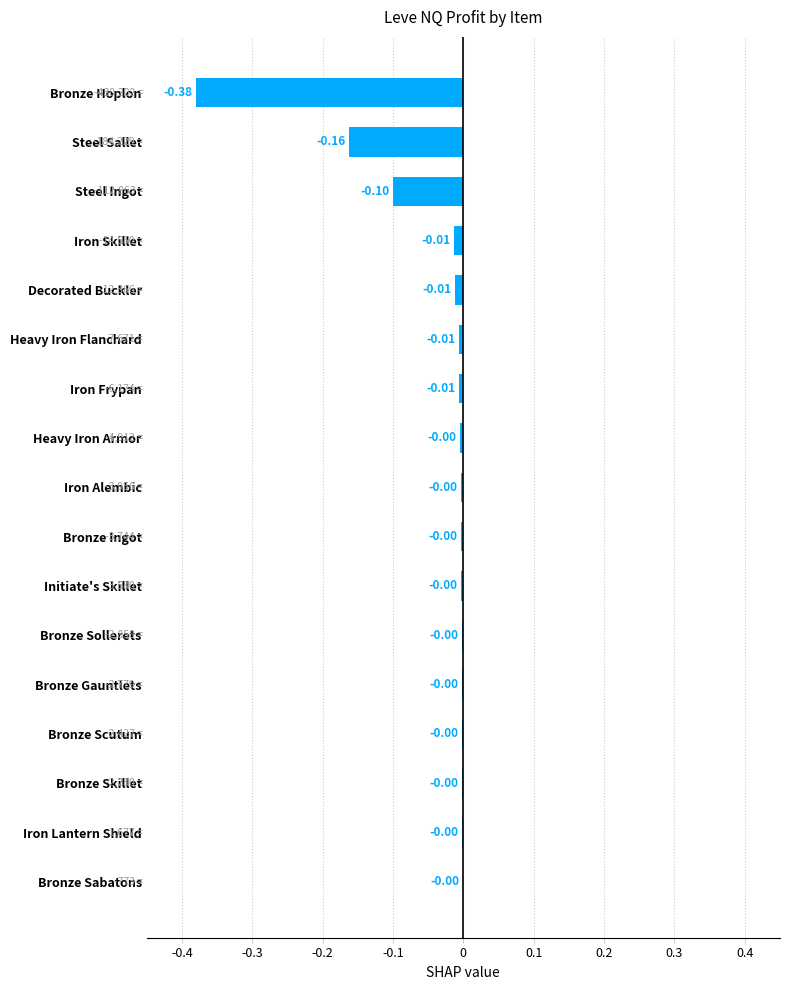

What is the sum of all values?

-0.7